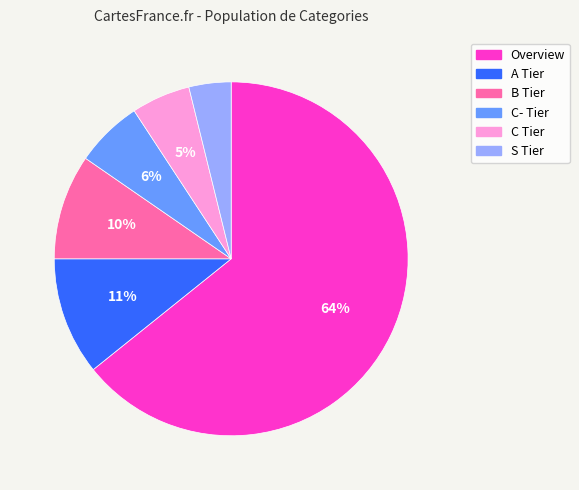

Is it true that Overview is 64% of the pie?

True